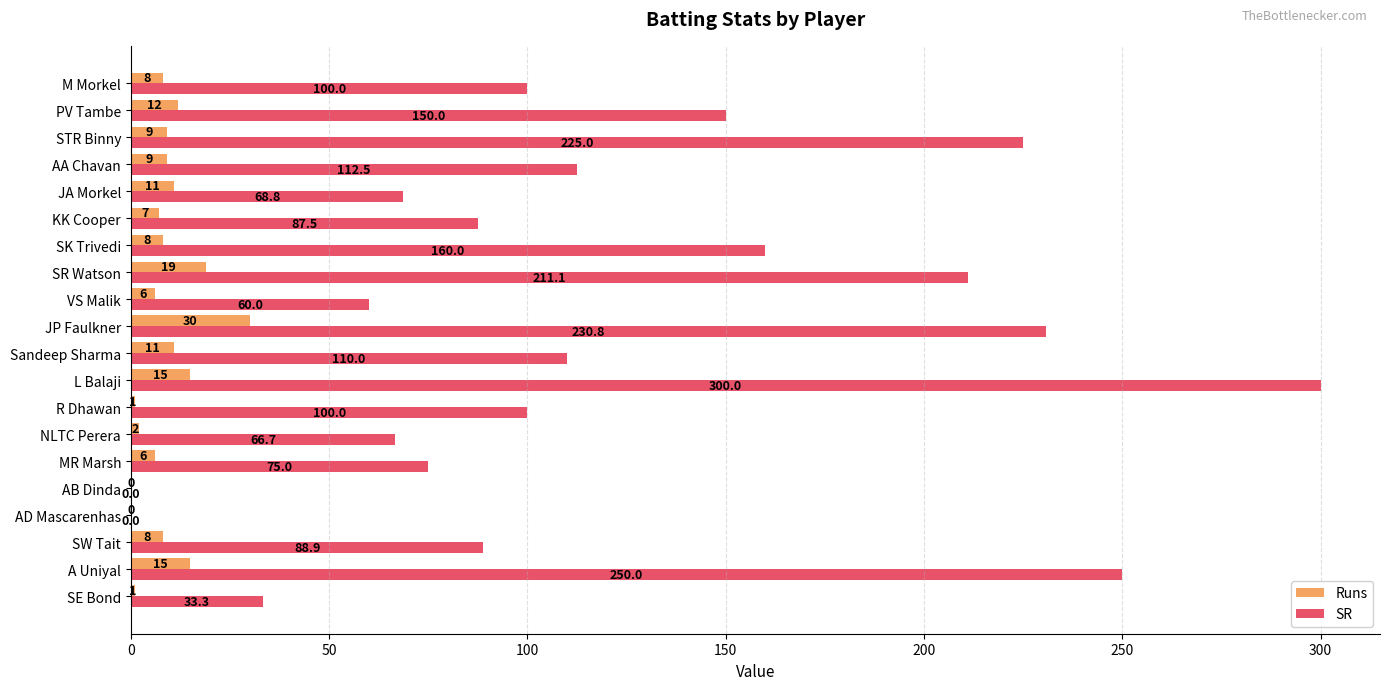

The Runs series shows 15.0 at L Balaji. True or false?

True